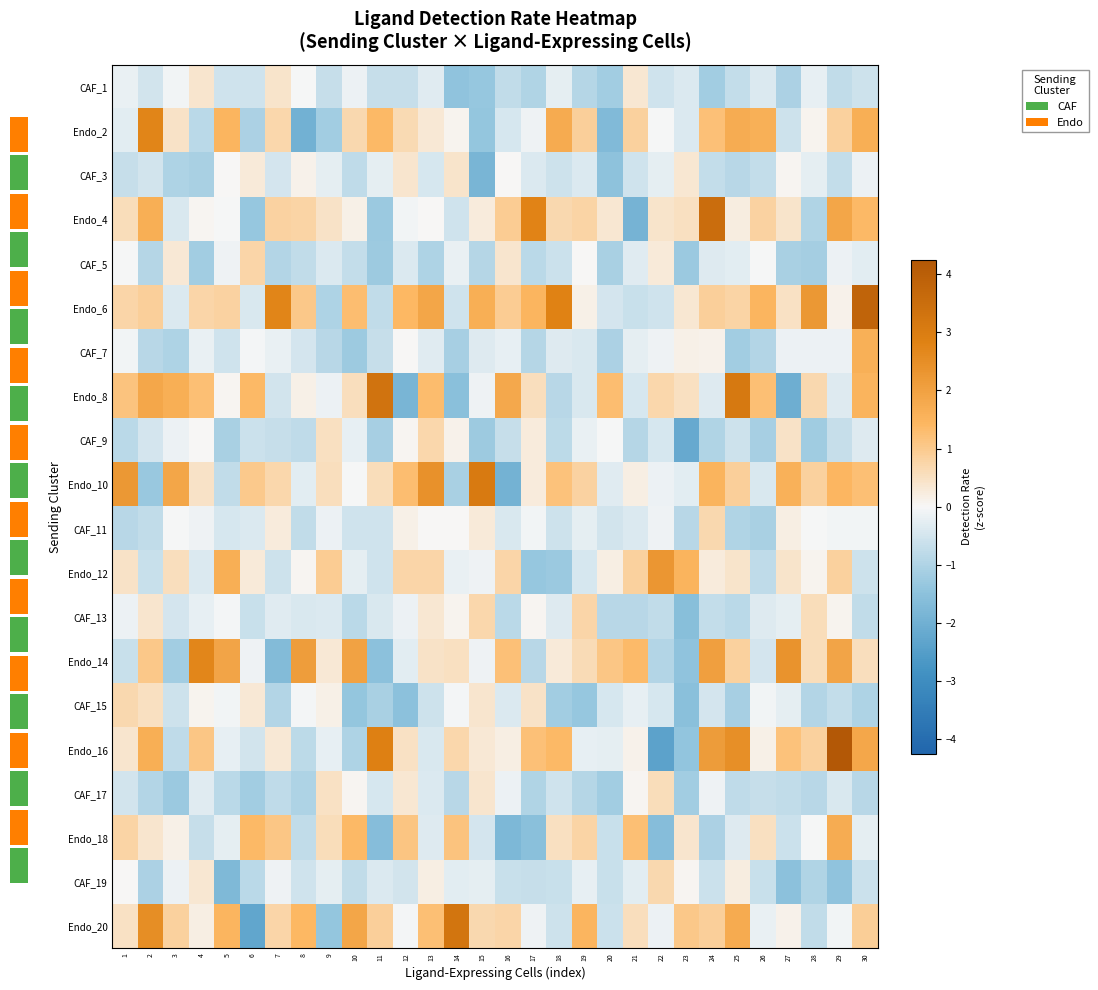

How many values in the Endo_16 series exceed 0?

19